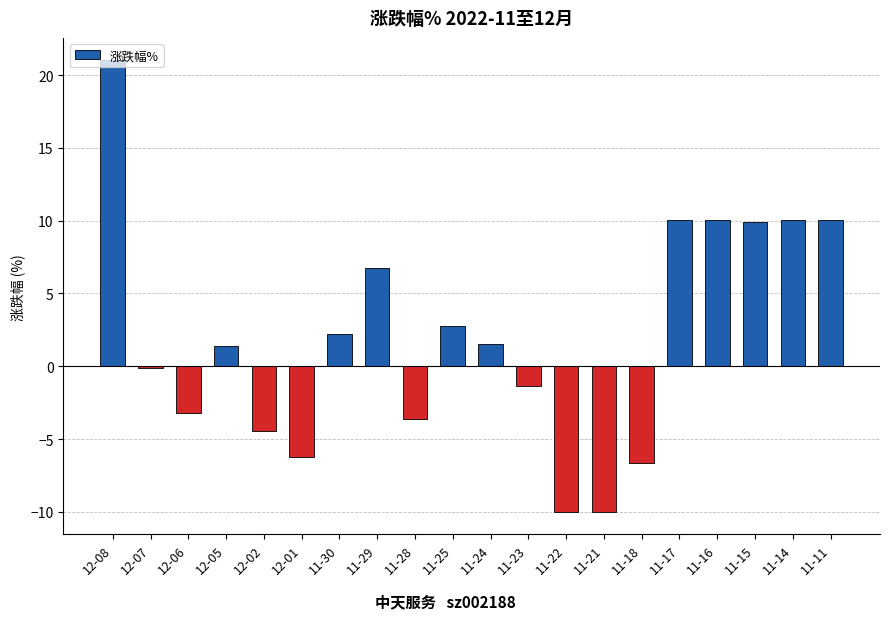

What is the change in value from 11-30 to 11-29?

+4.6